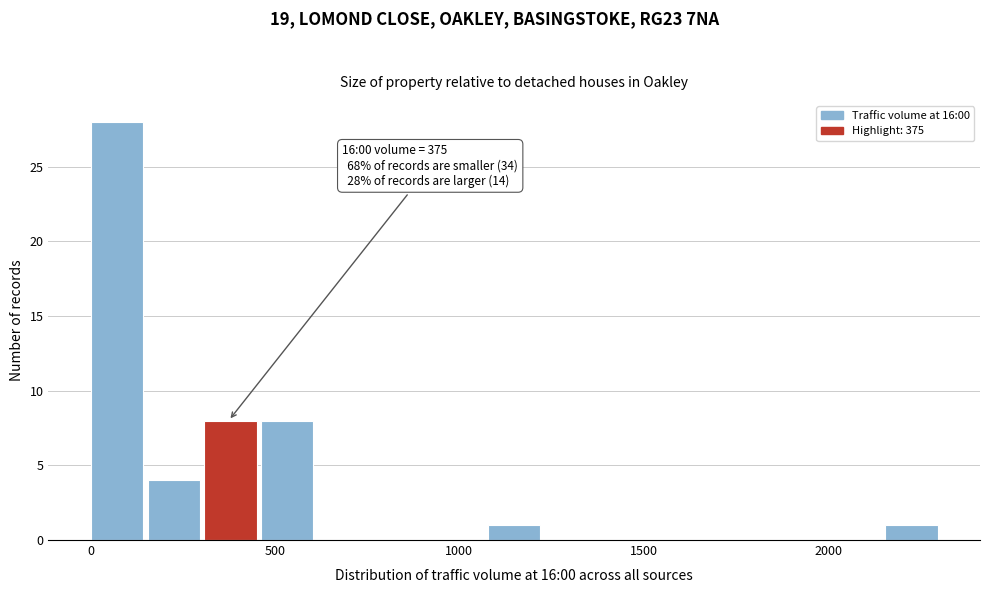

Around what value on the x-axis is the tallest bar? Give the approximate position of its centre, as read against the axis.

50